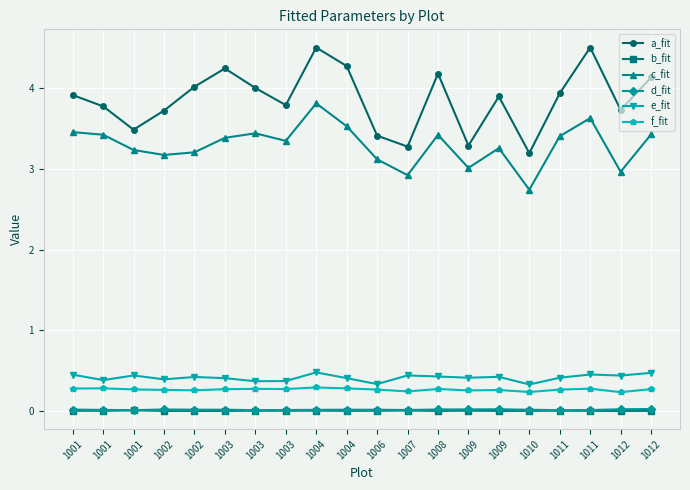

List the series in order of their peak value, lowest first.

b_fit, d_fit, f_fit, e_fit, c_fit, a_fit